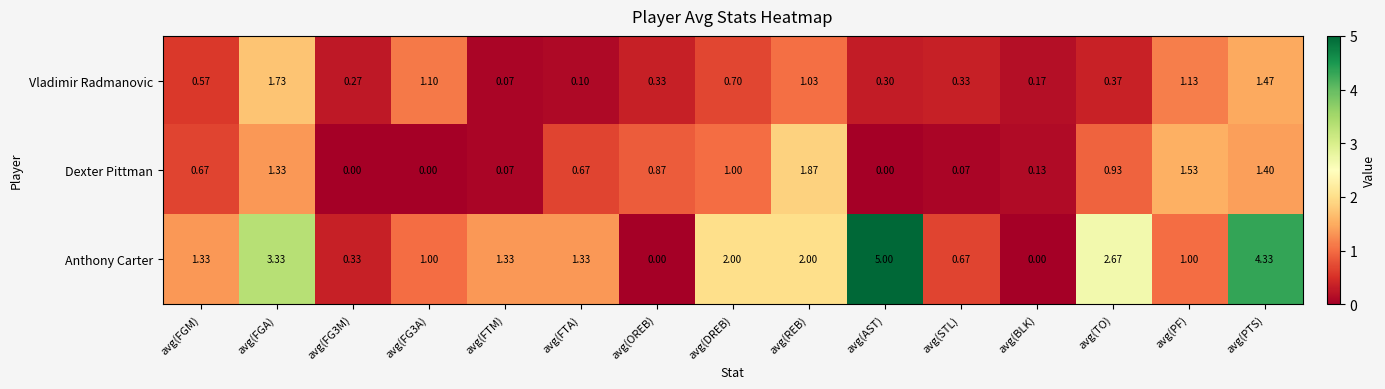

Rank the series by their maximum value, from lowest to highest.

Vladimir Radmanovic, Dexter Pittman, Anthony Carter